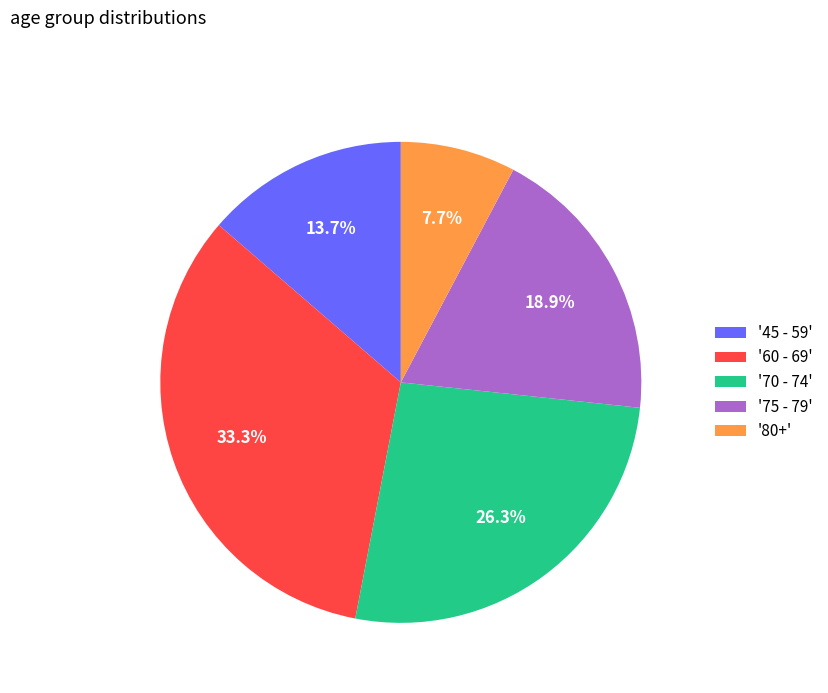

Rank the categories by value from lowest to highest.

'80+', '45 - 59', '75 - 79', '70 - 74', '60 - 69'